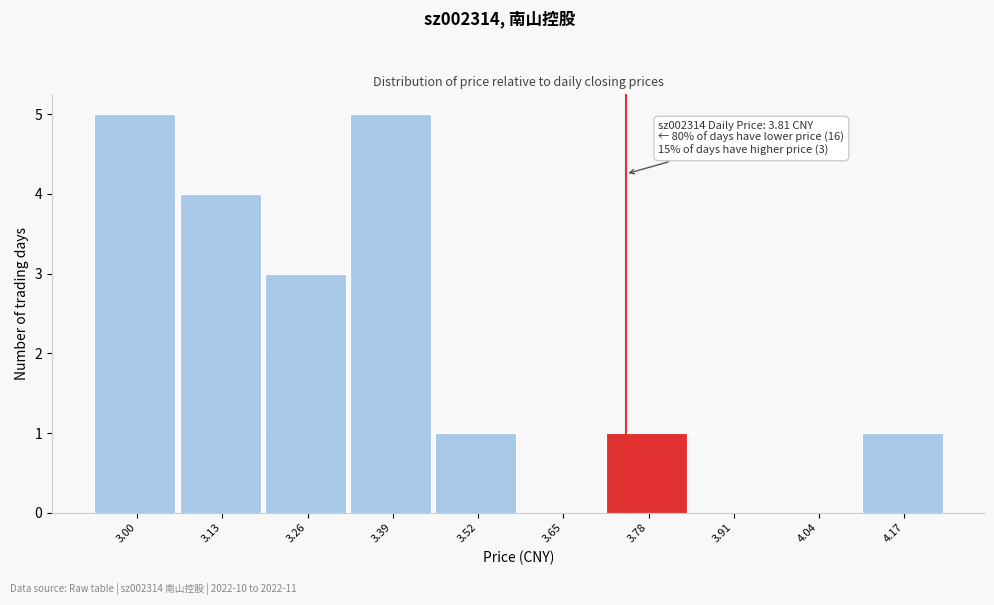

Reading right to left, transcribe all the data shown in this chart.

4.17=1	4.04=0	3.91=0	3.78=1	3.65=0	3.52=1	3.39=5	3.26=3	3.13=4	3.00=5